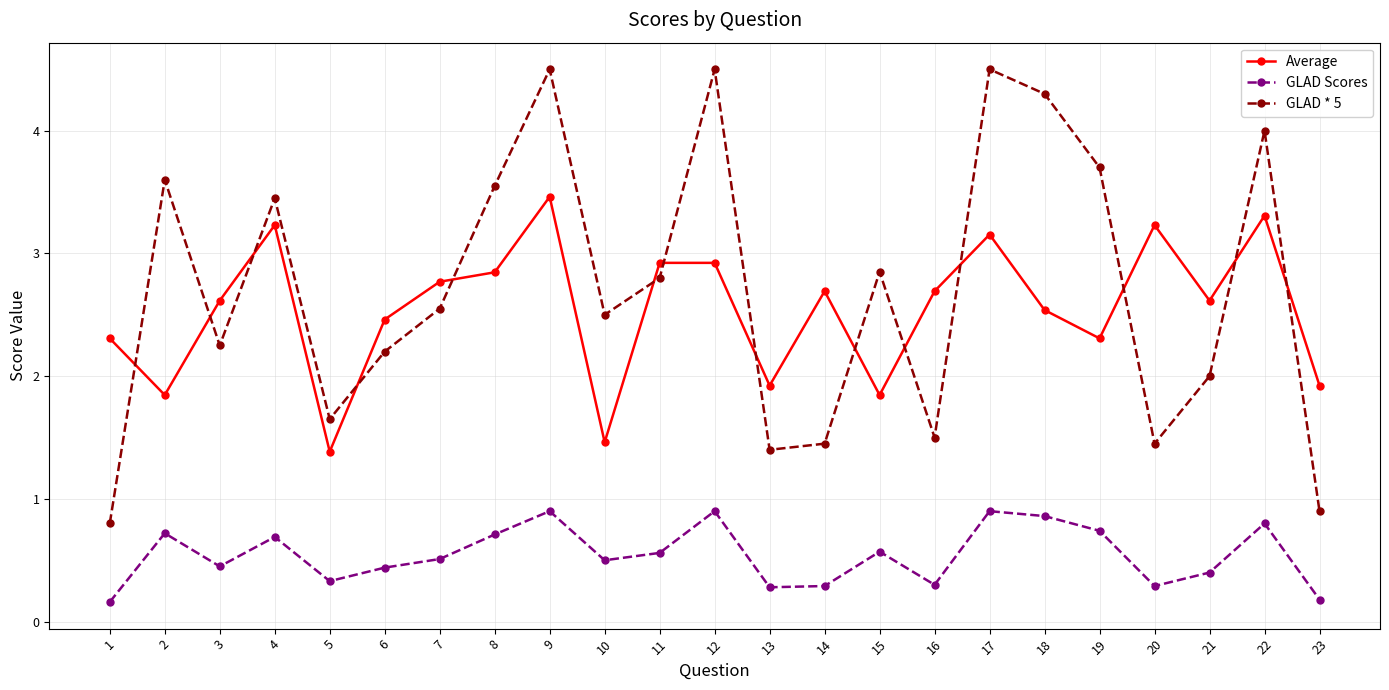

What is the sum of all GLAD * 5 values?

62.4